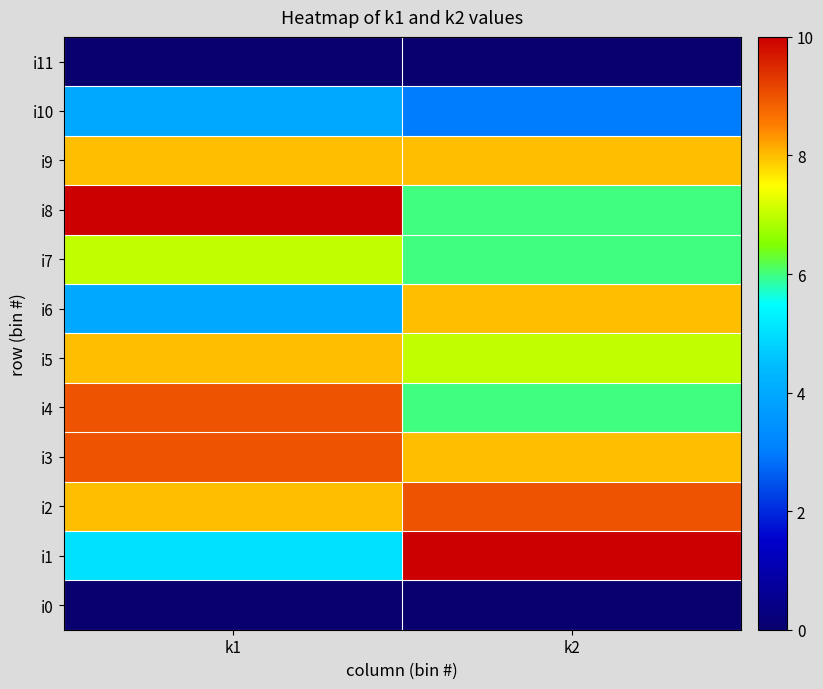

What is the total value across all series at k2?

71